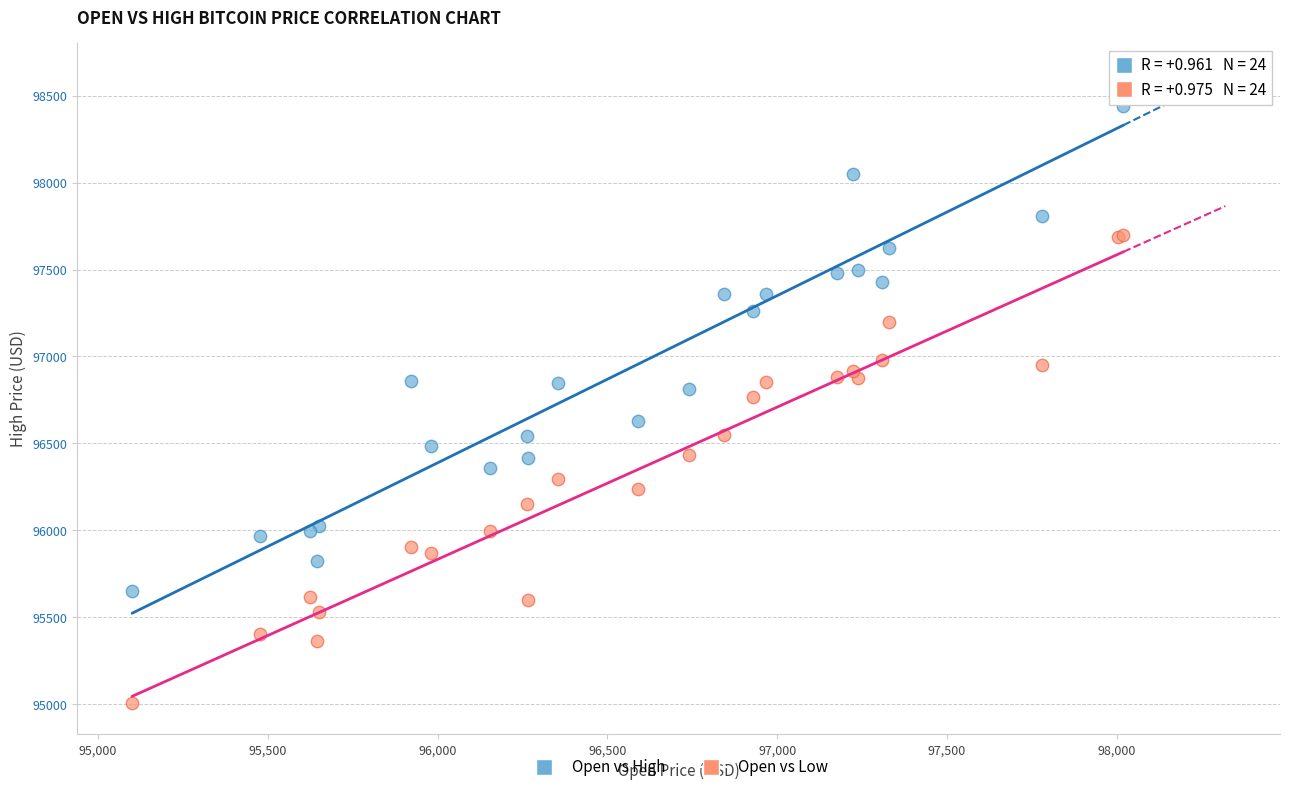

Which series reaches the maximum Y coordinate?

Open vs High